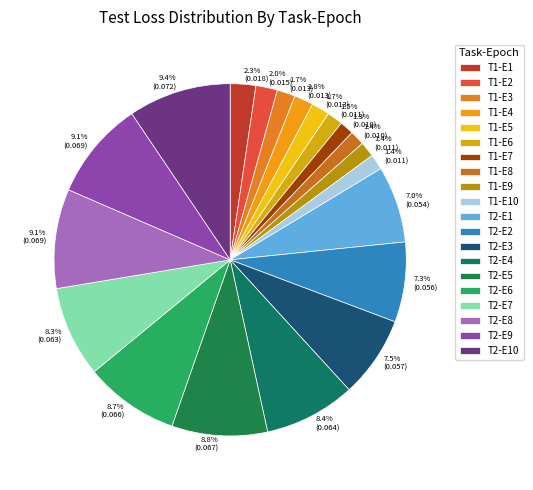

How many segments does this pie chart have?

20